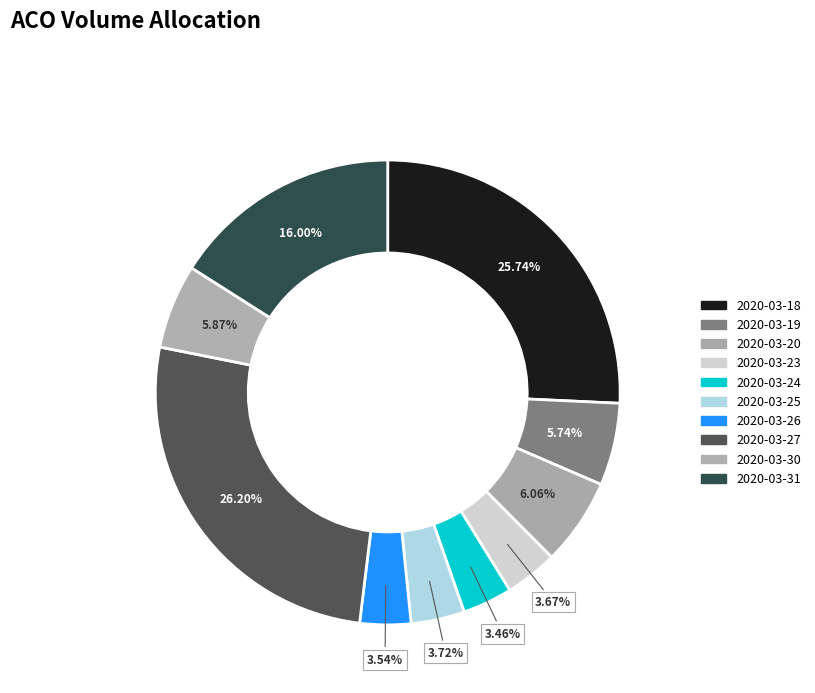

Count the number of slices in the pie.

10